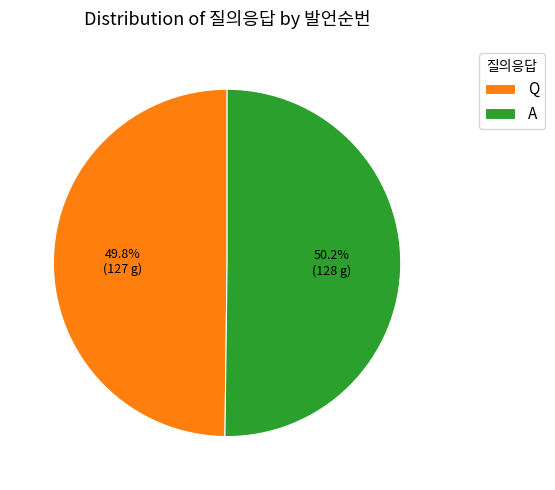

True or false: Q accounts for 50% of the total.

True